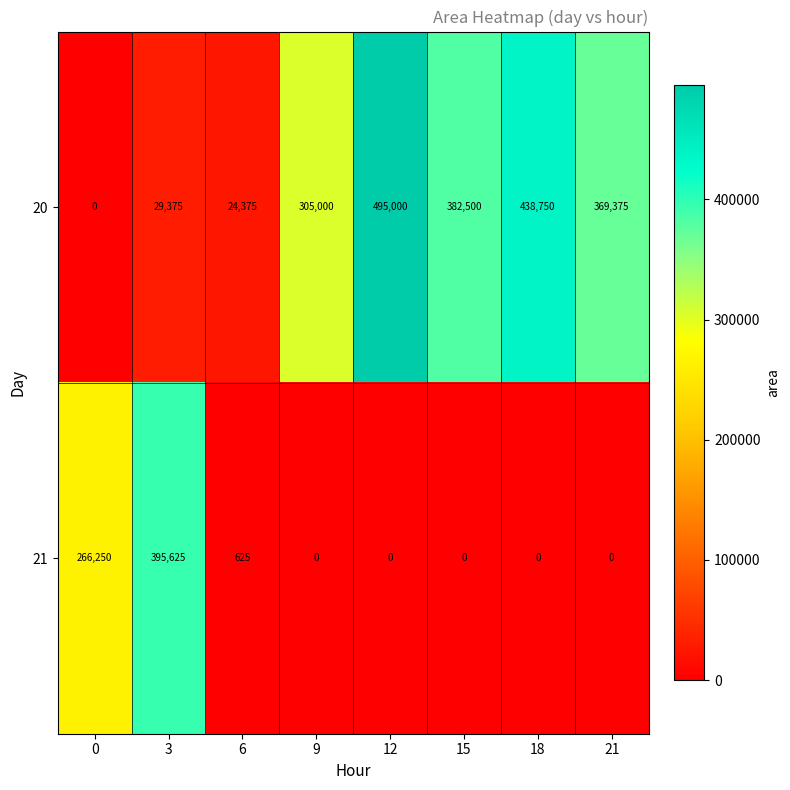

Reading left to right, transcribe all the data shown in this chart.

20: 0=0	3=29375	6=24375	9=305000	12=495000	15=382500	18=438750	21=369375
21: 0=266250	3=395625	6=625	9=0	12=0	15=0	18=0	21=0